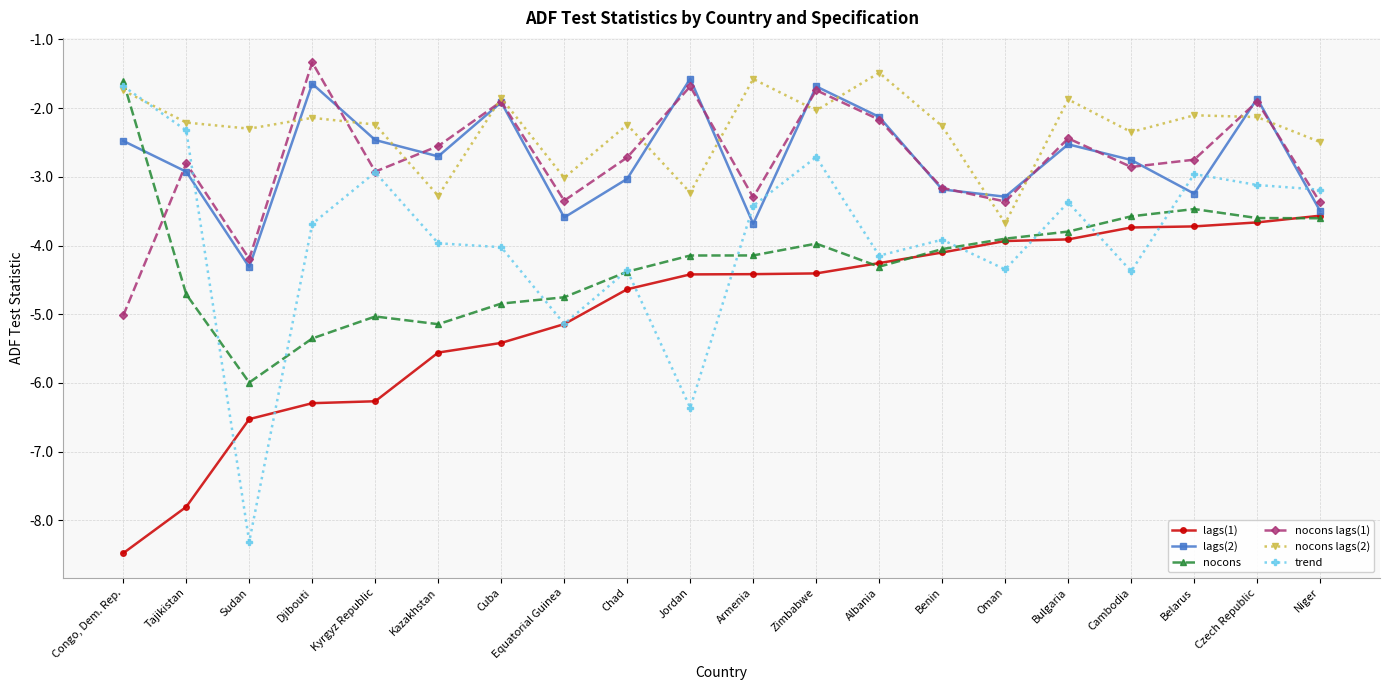

What is the label of the 17th point from the right?

Djibouti